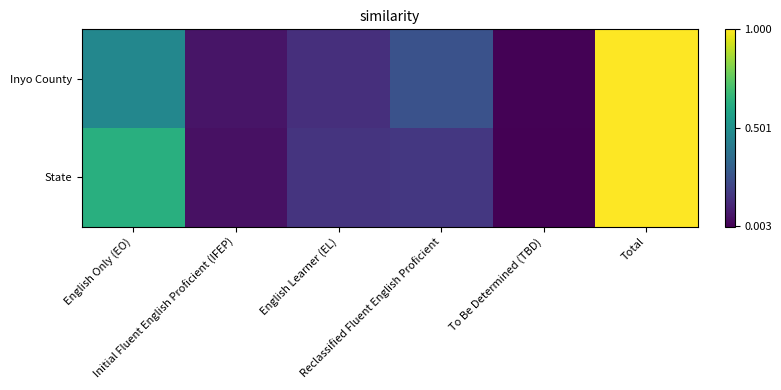

Reading left to right, extract all data points from this chart.

Inyo County: English Only (EO)=0.5	Initial Fluent English Proficient (IFEP)=0.1	English Learner (EL)=0.1	Reclassified Fluent English Proficient=0.3	To Be Determined (TBD)=0.0	Total=1.0
State: English Only (EO)=0.6	Initial Fluent English Proficient (IFEP)=0.0	English Learner (EL)=0.2	Reclassified Fluent English Proficient=0.2	To Be Determined (TBD)=0.0	Total=1.0